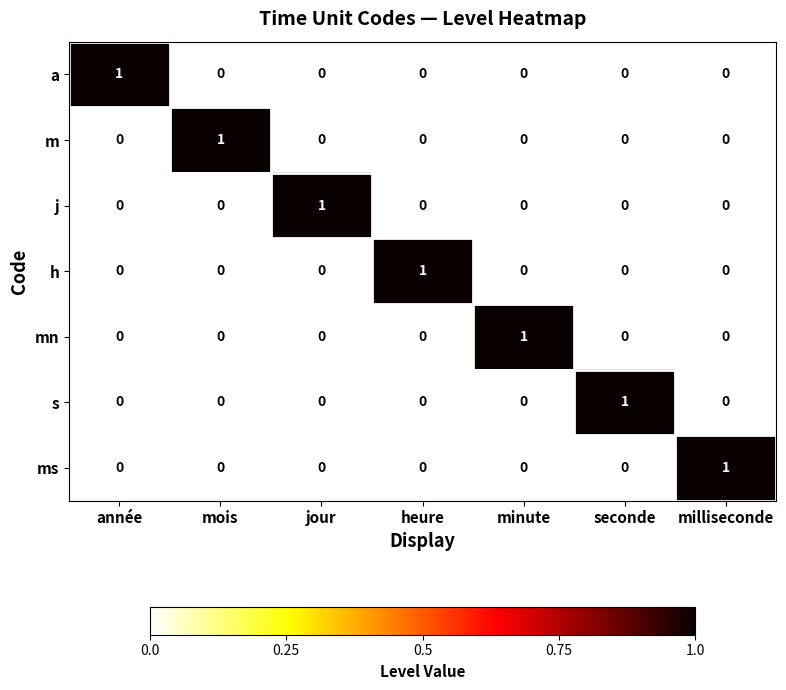

Count the mn values in the range 0 to 1.

7